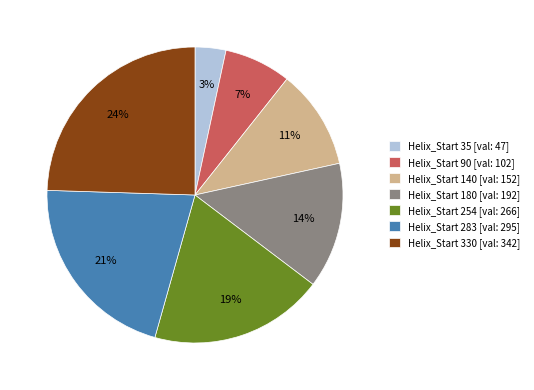

What is the ratio of the value at Helix_Start 283 [val: 295] to the value at Helix_Start 254 [val: 266]?

1.1